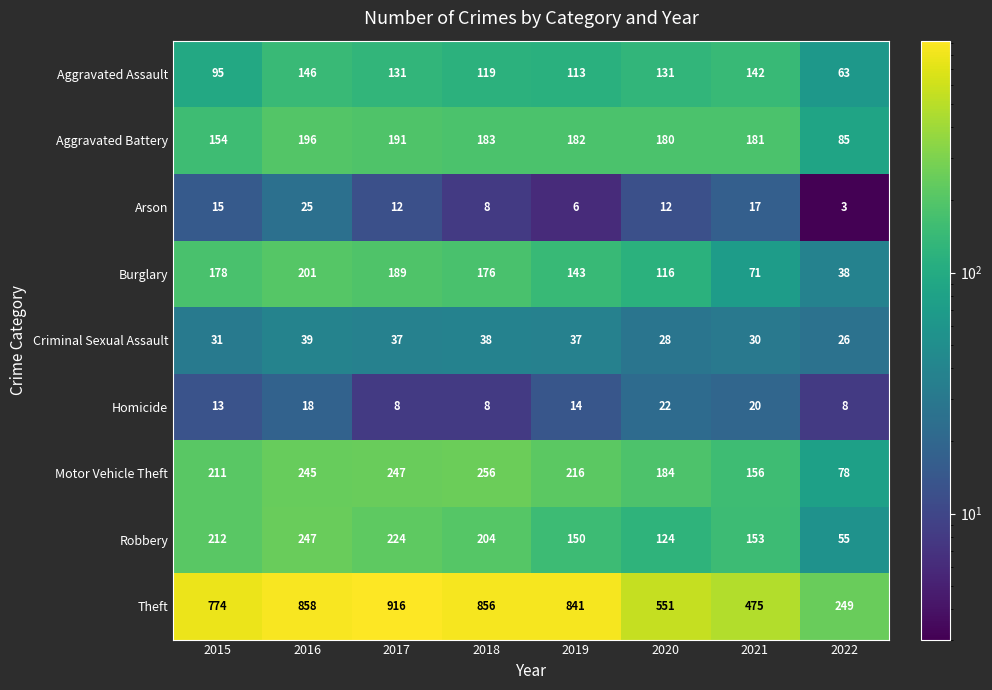

Which series has the largest total across all categories?

Theft